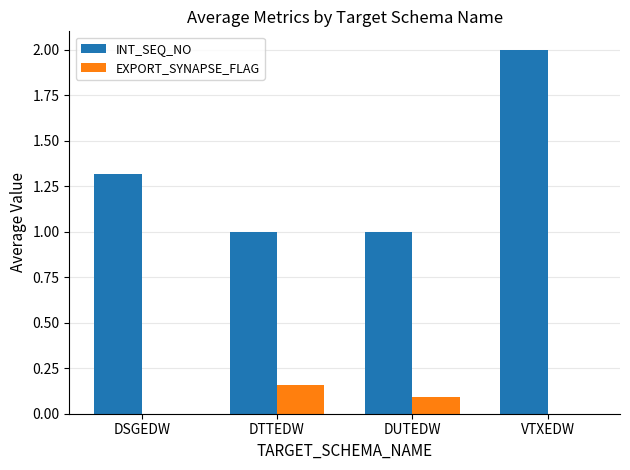

Which label corresponds to the largest value in the chart?

VTXEDW